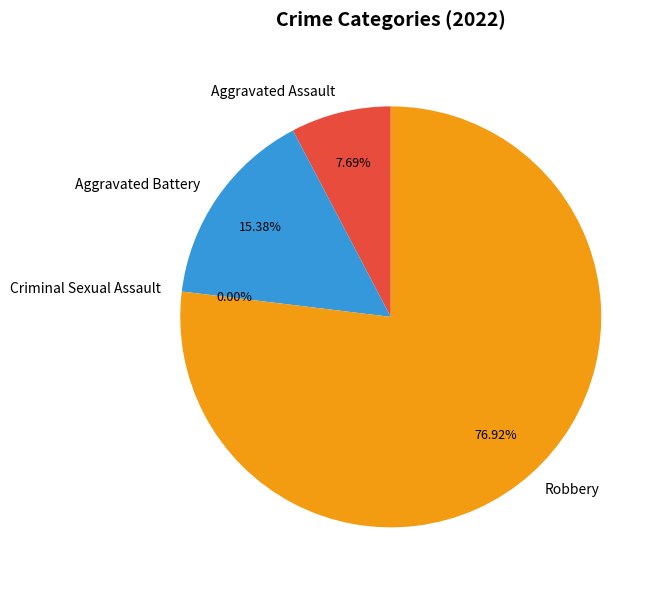

How much of the chart is everything except Aggravated Assault?

92.3%